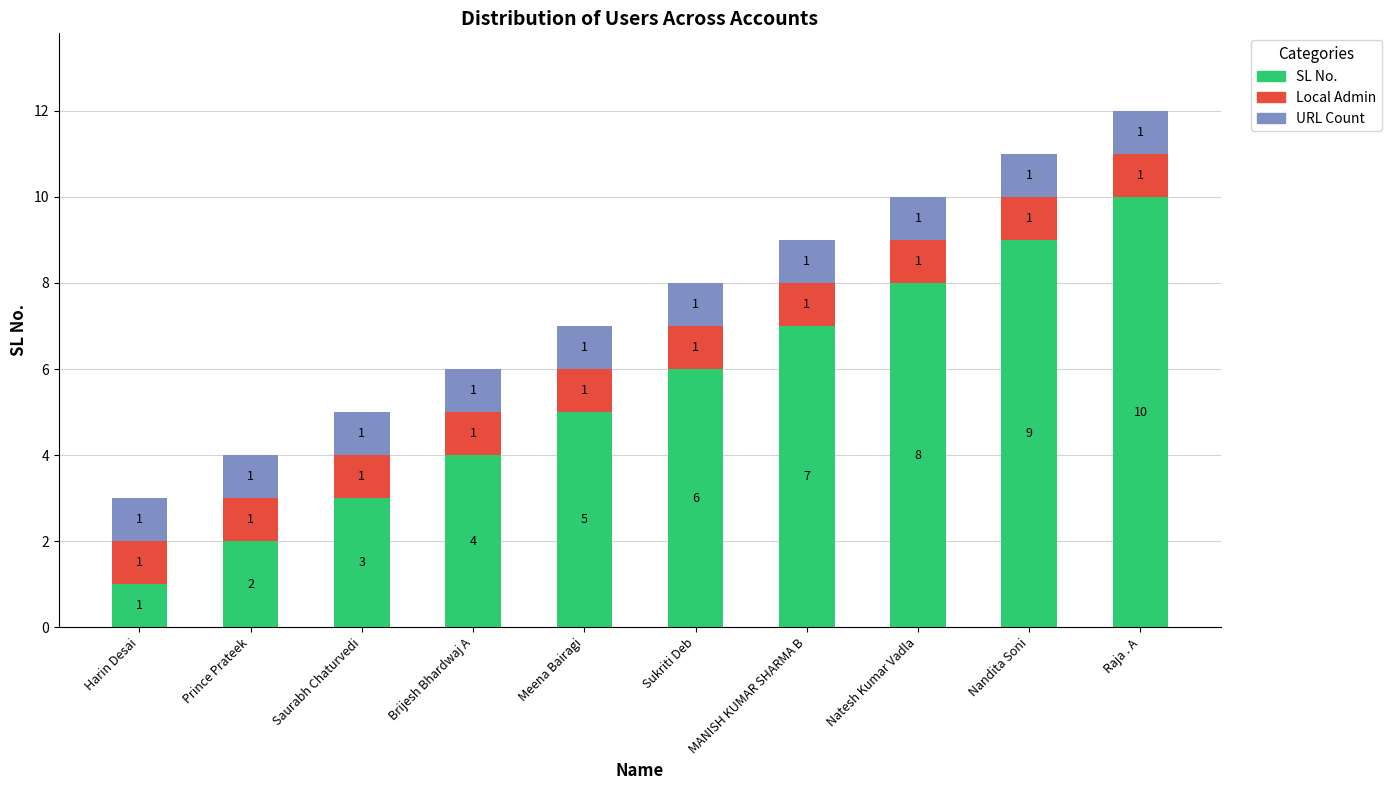

What are all the series names shown in the legend?

SL No., Local Admin, URL Count